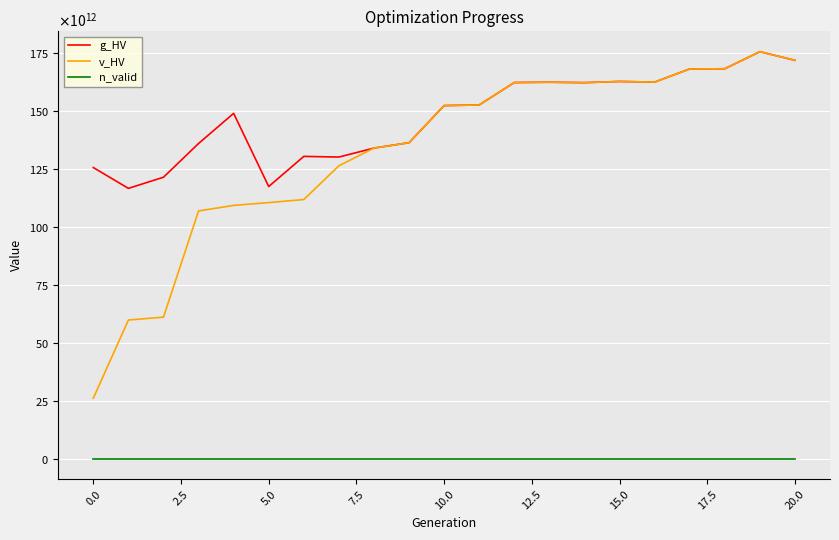

What are all the series names shown in the legend?

g_HV, v_HV, n_valid